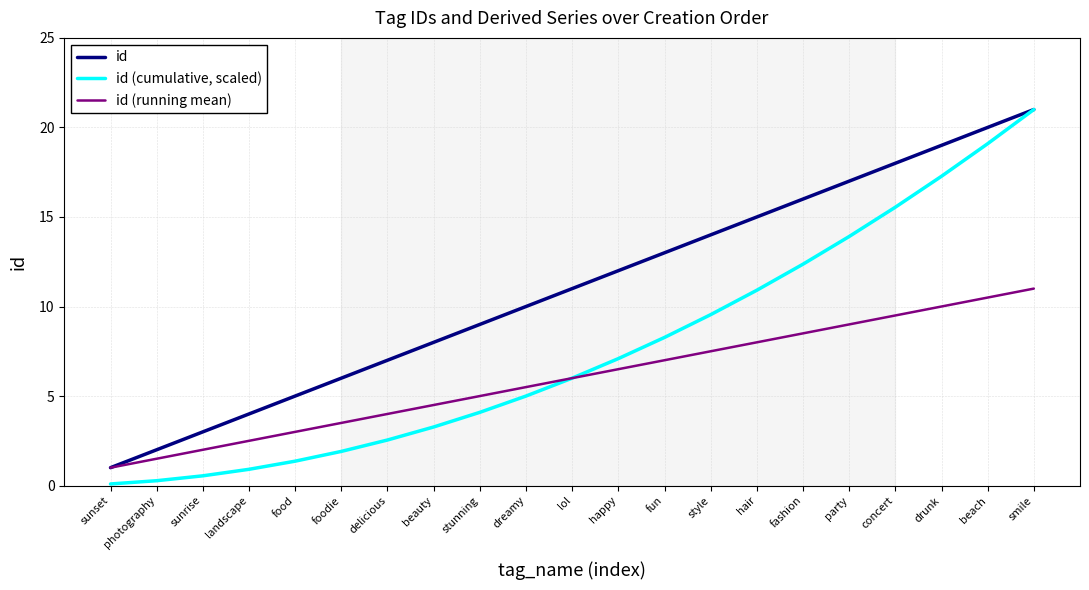

What is the average value of the id (cumulative, scaled) series?

7.7